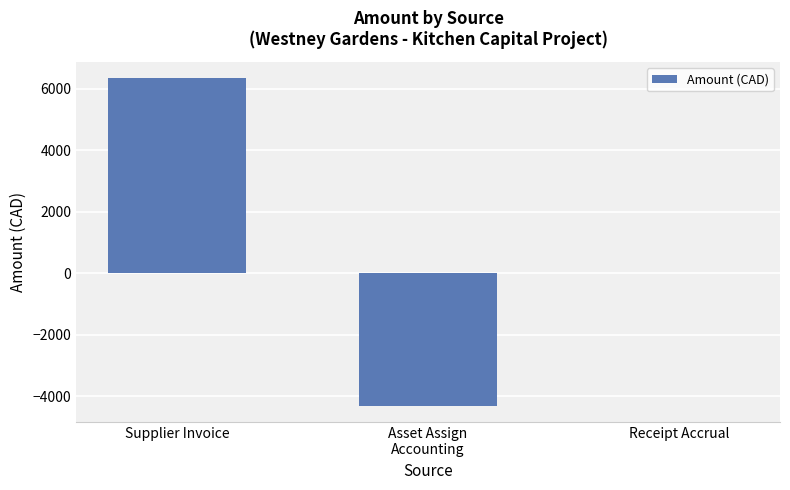

Count the number of data series in this chart.

1